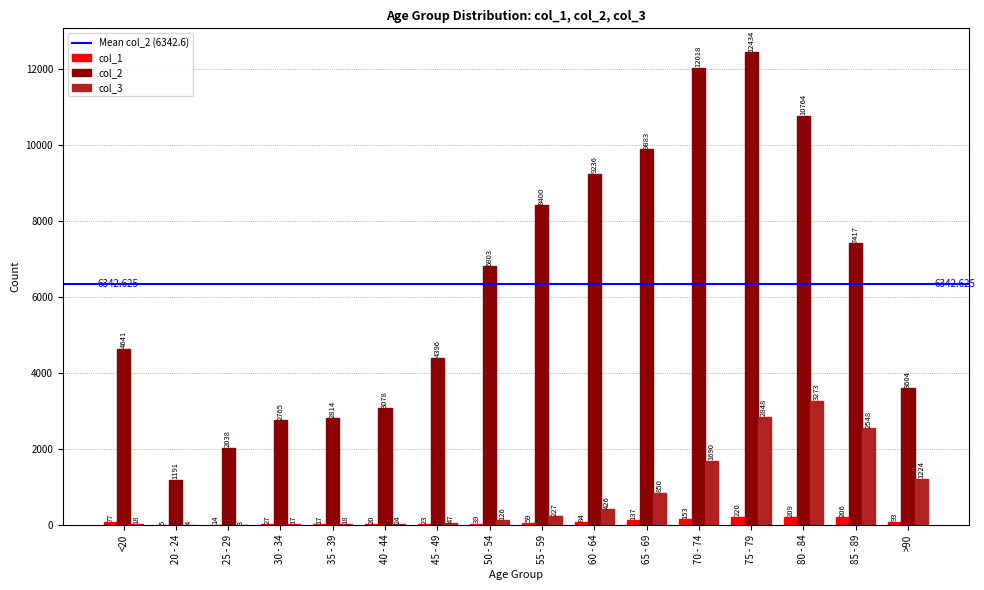

Which series changed the most between <20 and 20 - 24?

col_2